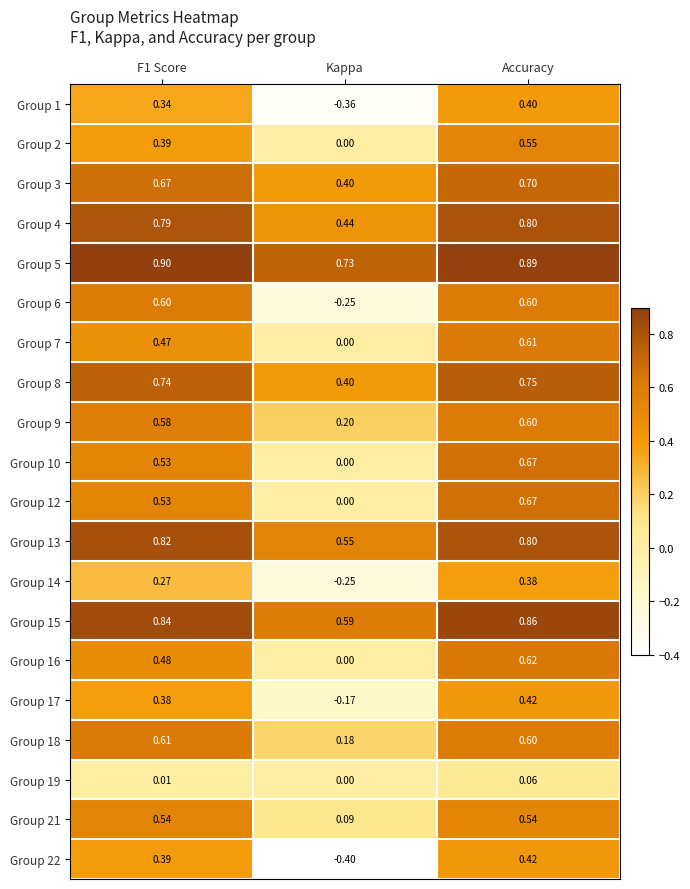

At which category is the sum across all series the highest?

Accuracy